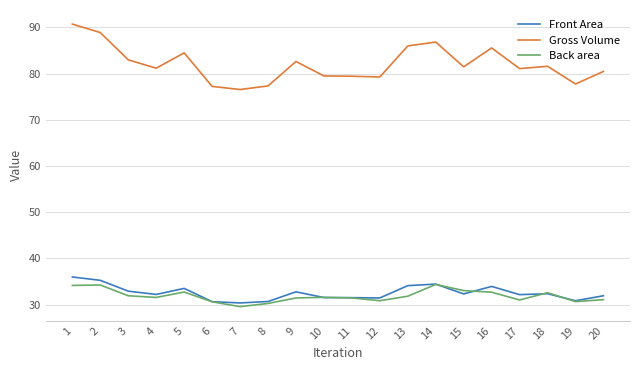

Which series has the largest total across all categories?

Gross Volume